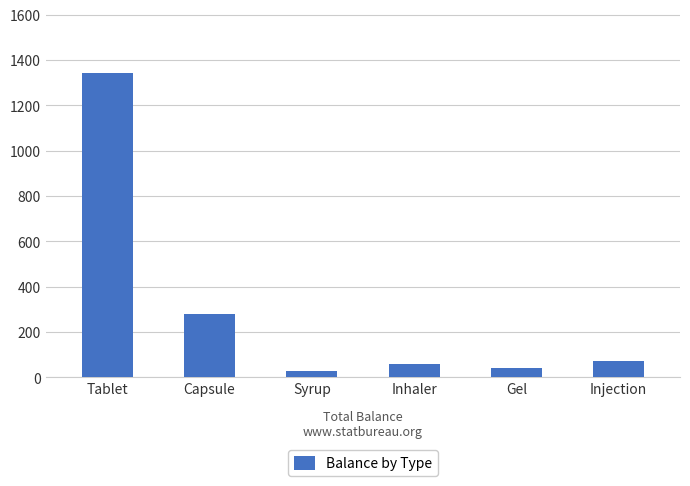

What is the minimum value shown in the chart?

30